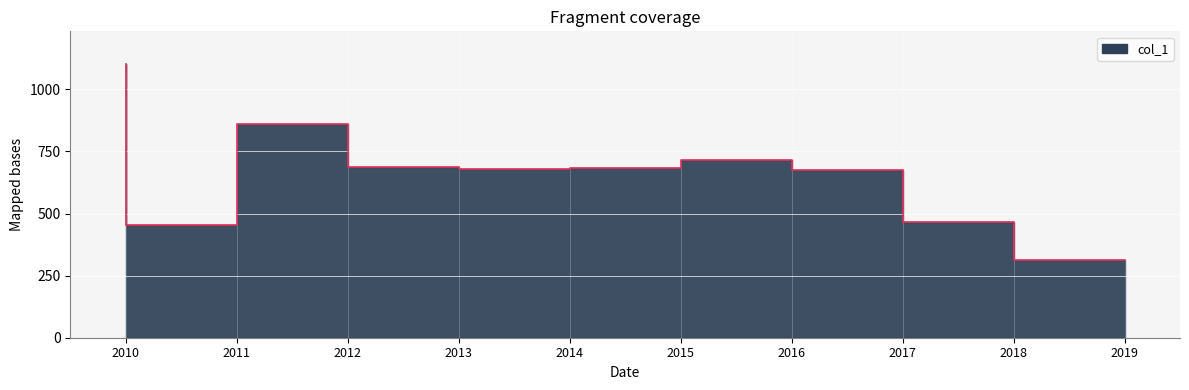

What is the difference between the maximum and second lowest values?

649.5